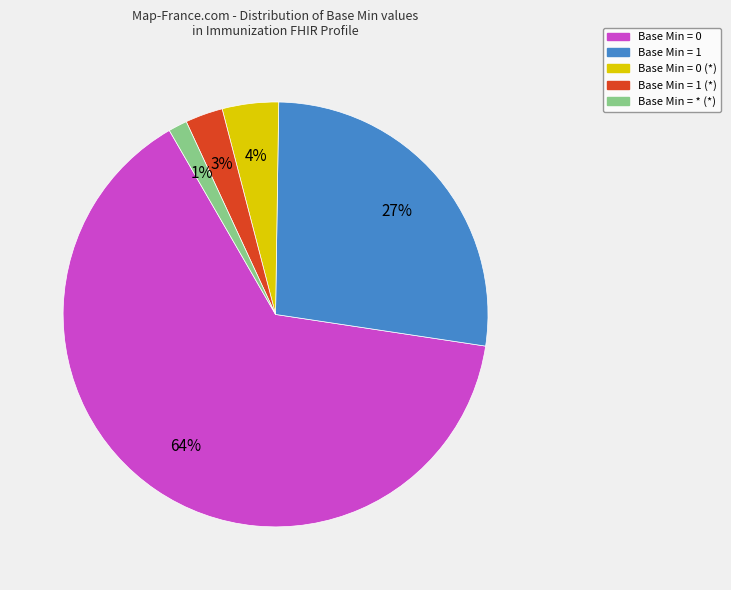

To the nearest percent, what is the average slice percentage?

20%